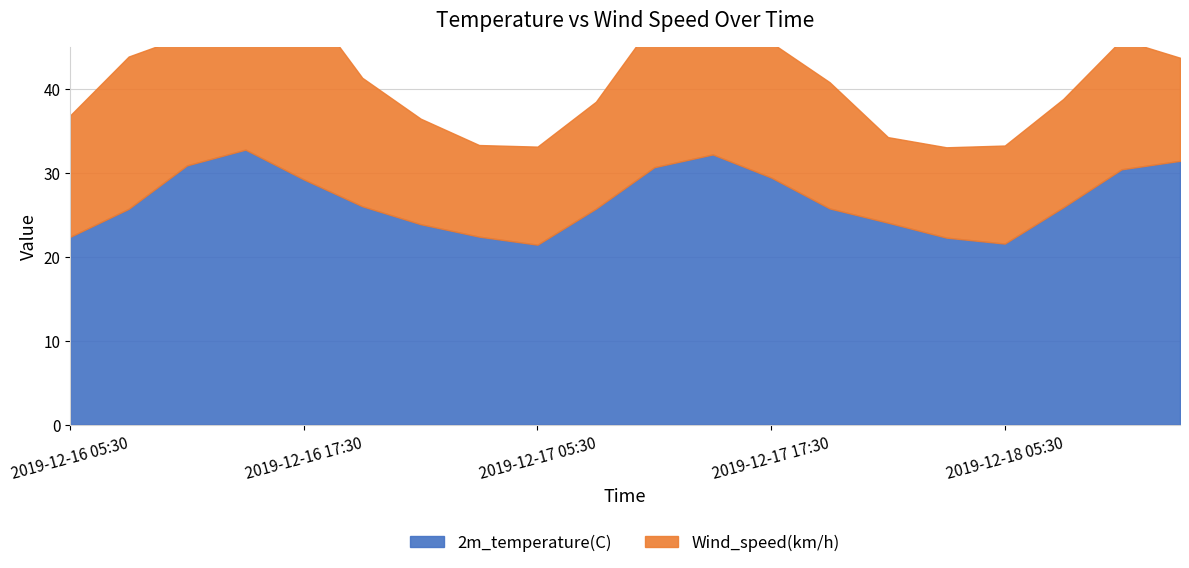

Between 2019-12-18 08:30 and 2019-12-18 14:30, which is larger?

2019-12-18 14:30